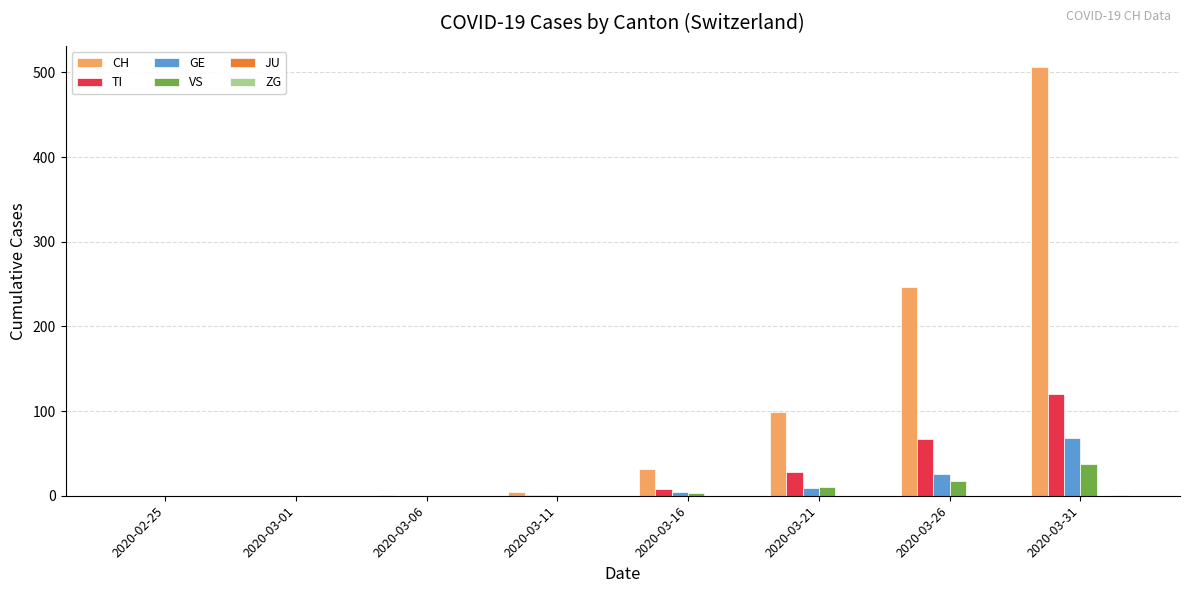

Which label corresponds to the largest value in the chart?

2020-03-31